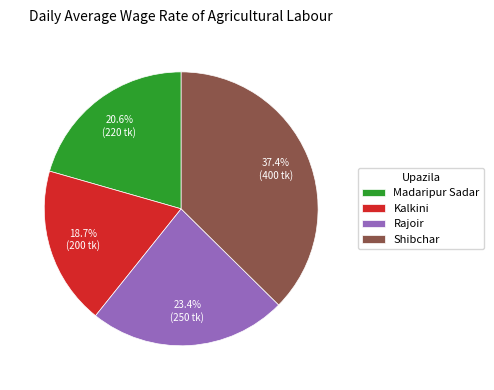

Between Madaripur Sadar and Rajoir, which is larger?

Rajoir